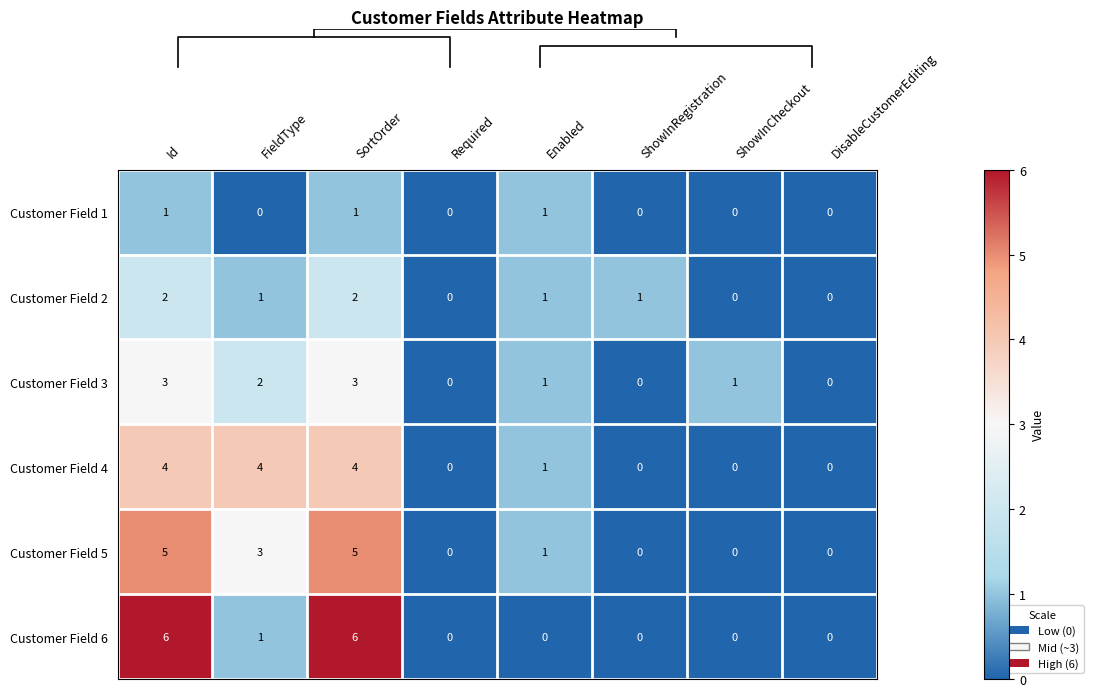

Read the Customer Field 6 value at SortOrder.

6